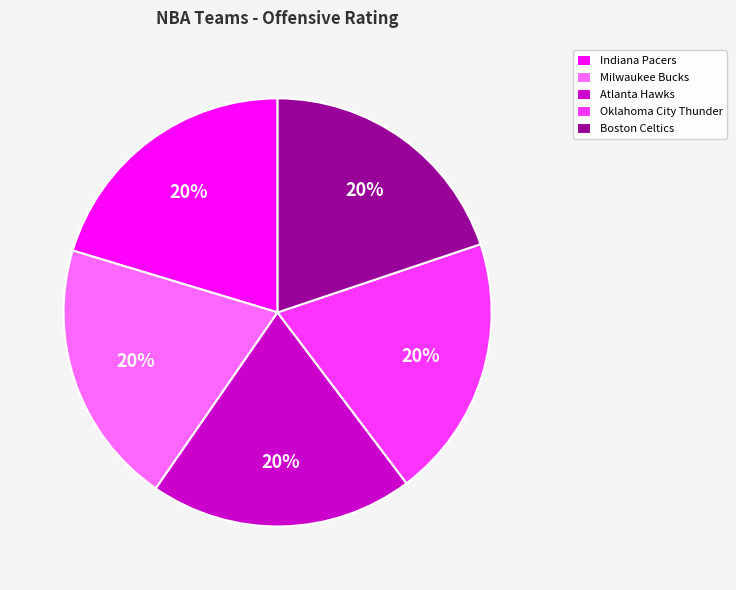

How many segments does this pie chart have?

5